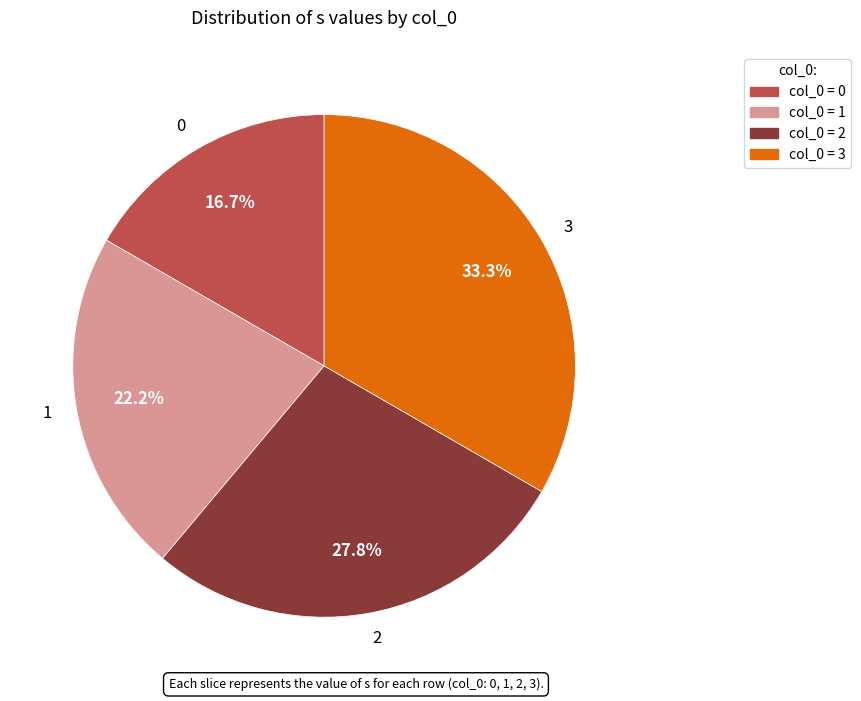

To the nearest percent, what is the difference between the largest and smallest slice percentages?

17%